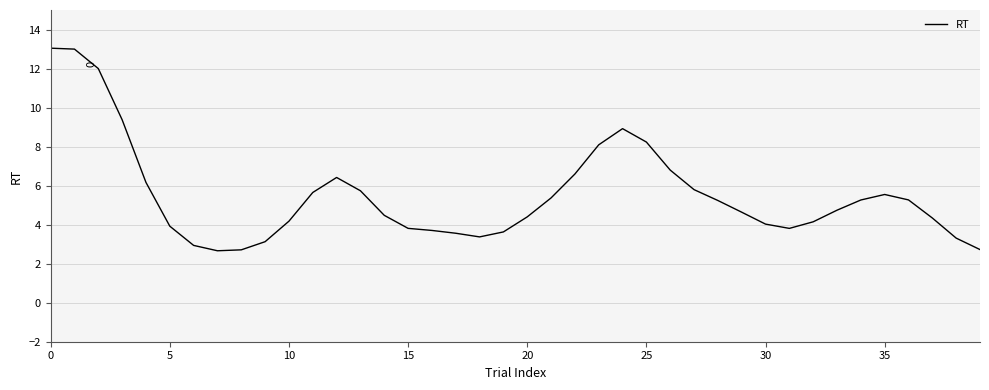

What is the difference between the maximum and minimum values?

10.4